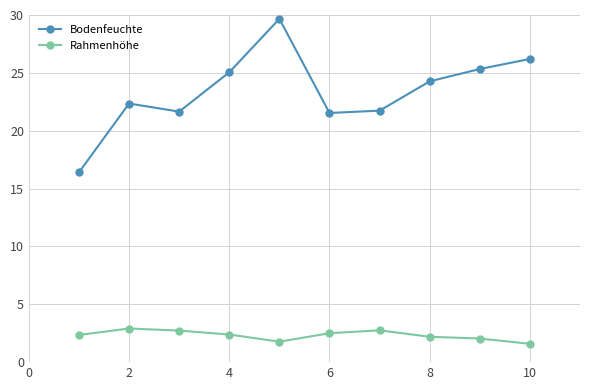

Rank the series by their maximum value, from lowest to highest.

Rahmenhöhe, Bodenfeuchte